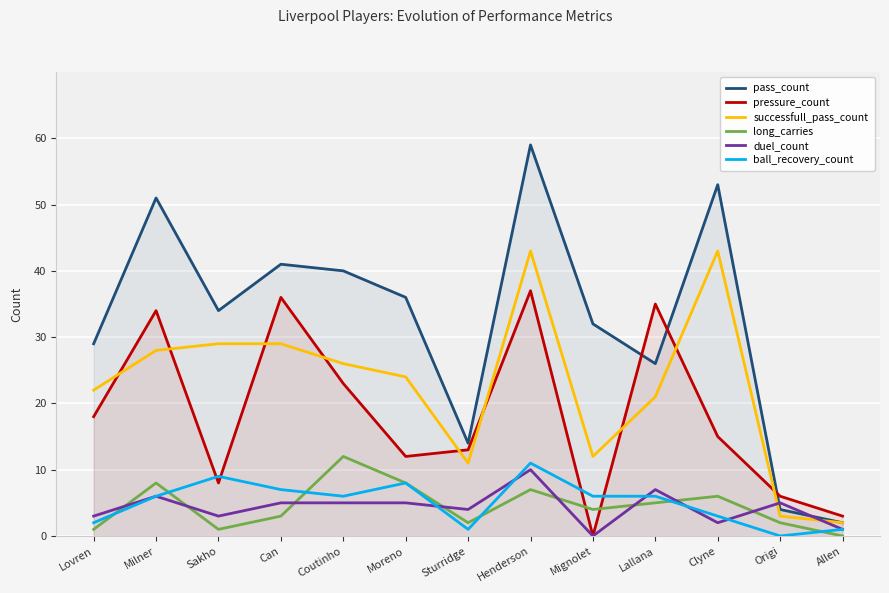

Reading left to right, list all the values displayed in this chart.

pass_count: Lovren=29	Milner=51	Sakho=34	Can=41	Coutinho=40	Moreno=36	Sturridge=14	Henderson=59	Mignolet=32	Lallana=26	Clyne=53	Origi=4	Allen=2
pressure_count: Lovren=18	Milner=34	Sakho=8	Can=36	Coutinho=23	Moreno=12	Sturridge=13	Henderson=37	Mignolet=0	Lallana=35	Clyne=15	Origi=6	Allen=3
successfull_pass_count: Lovren=22	Milner=28	Sakho=29	Can=29	Coutinho=26	Moreno=24	Sturridge=11	Henderson=43	Mignolet=12	Lallana=21	Clyne=43	Origi=3	Allen=2
long_carries: Lovren=1	Milner=8	Sakho=1	Can=3	Coutinho=12	Moreno=8	Sturridge=2	Henderson=7	Mignolet=4	Lallana=5	Clyne=6	Origi=2	Allen=0
duel_count: Lovren=3	Milner=6	Sakho=3	Can=5	Coutinho=5	Moreno=5	Sturridge=4	Henderson=10	Mignolet=0	Lallana=7	Clyne=2	Origi=5	Allen=1
ball_recovery_count: Lovren=2	Milner=6	Sakho=9	Can=7	Coutinho=6	Moreno=8	Sturridge=1	Henderson=11	Mignolet=6	Lallana=6	Clyne=3	Origi=0	Allen=1